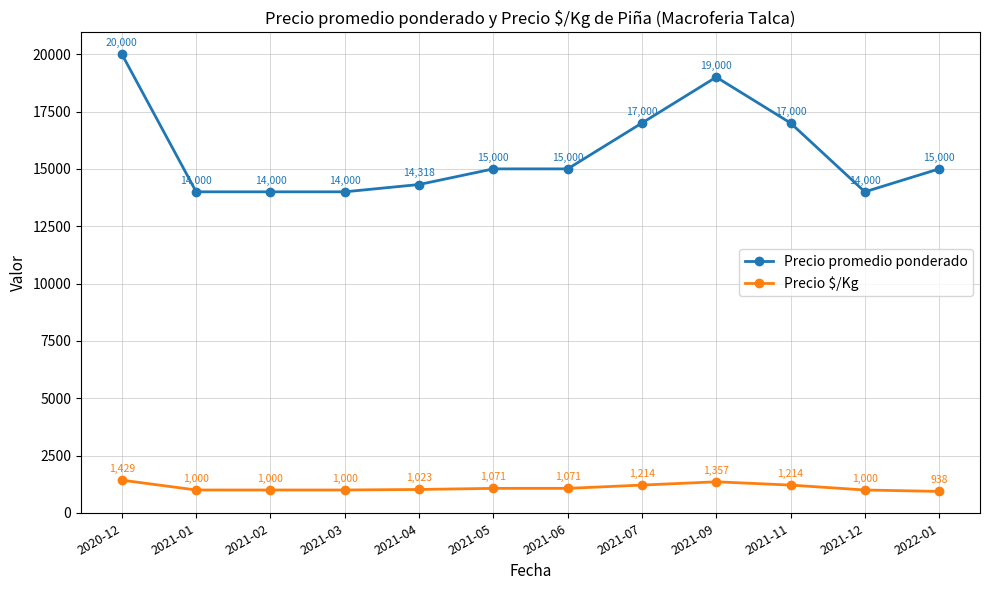

How many data points in Precio promedio ponderado are less than 15000?

5